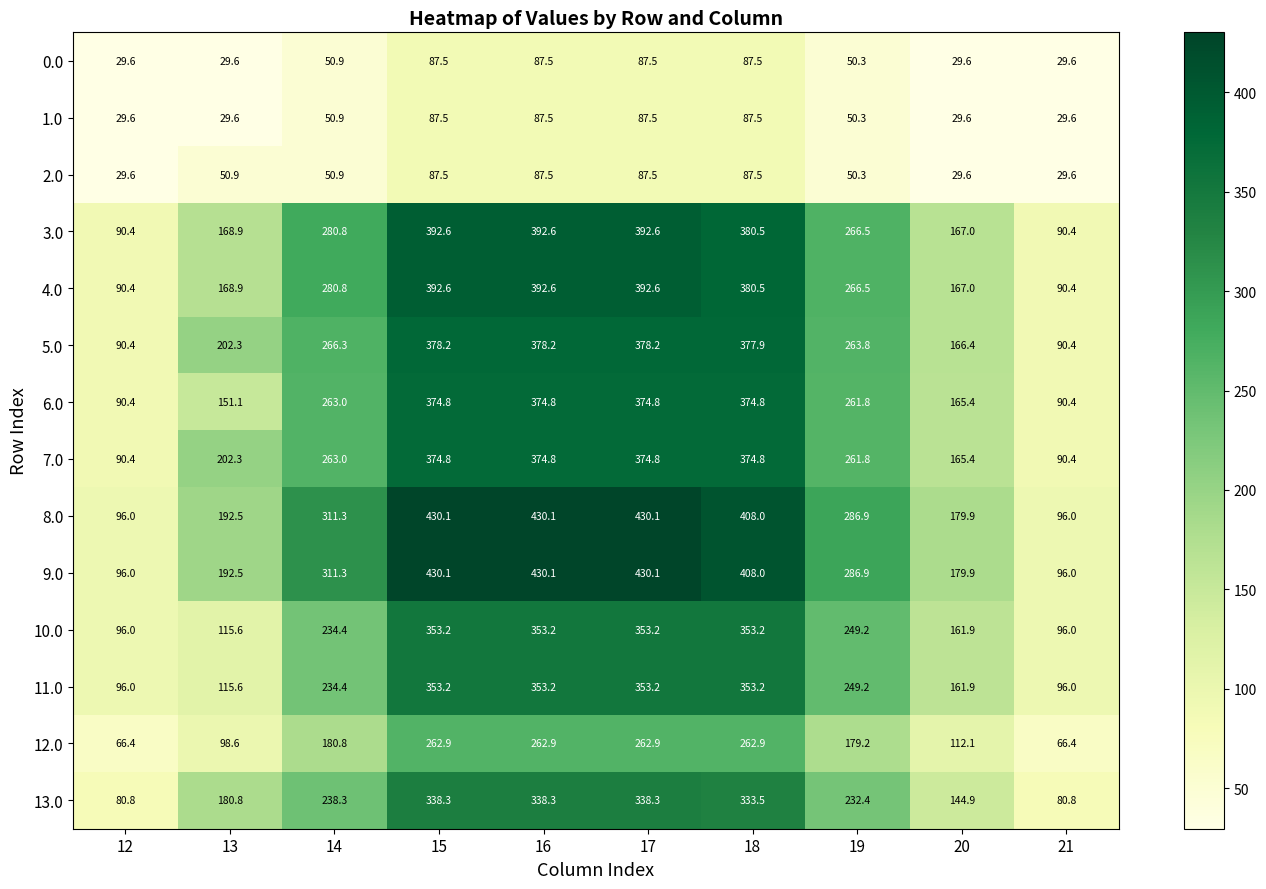

True or false: 2.0 has a value of 29.6 at 21.

True